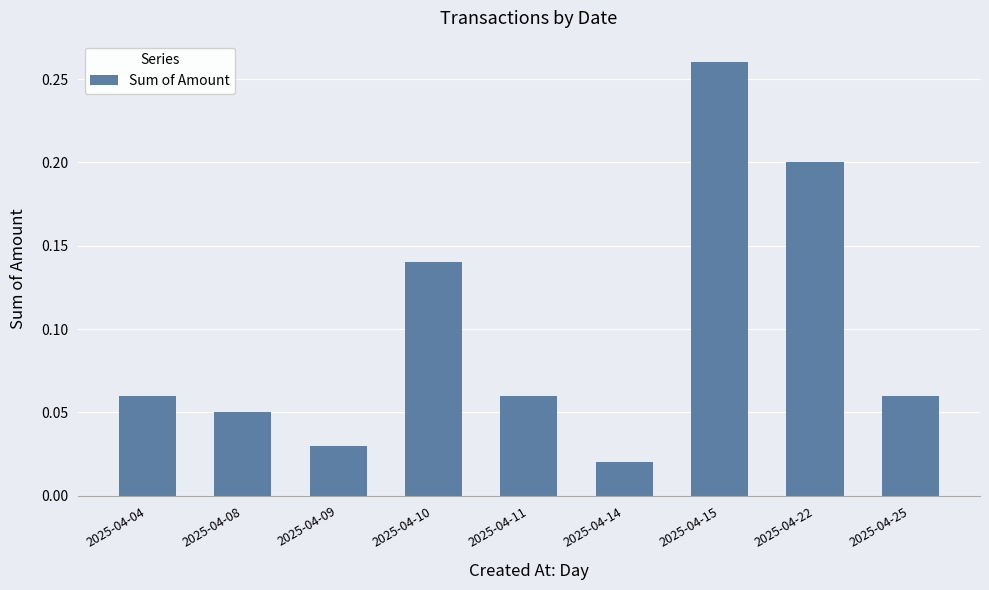

Where is the data nearest to the value 0?

2025-04-14